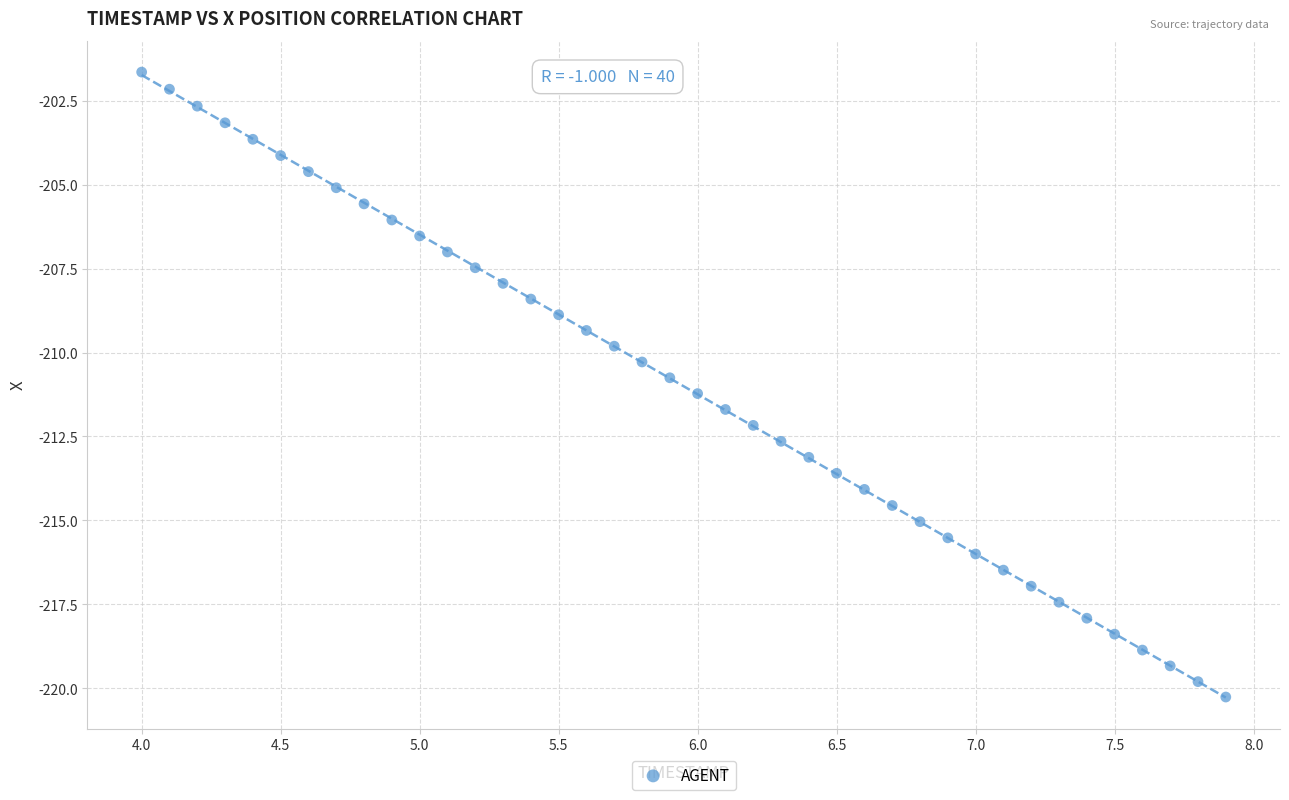

What is the range of Y values (max minus min)?

18.6